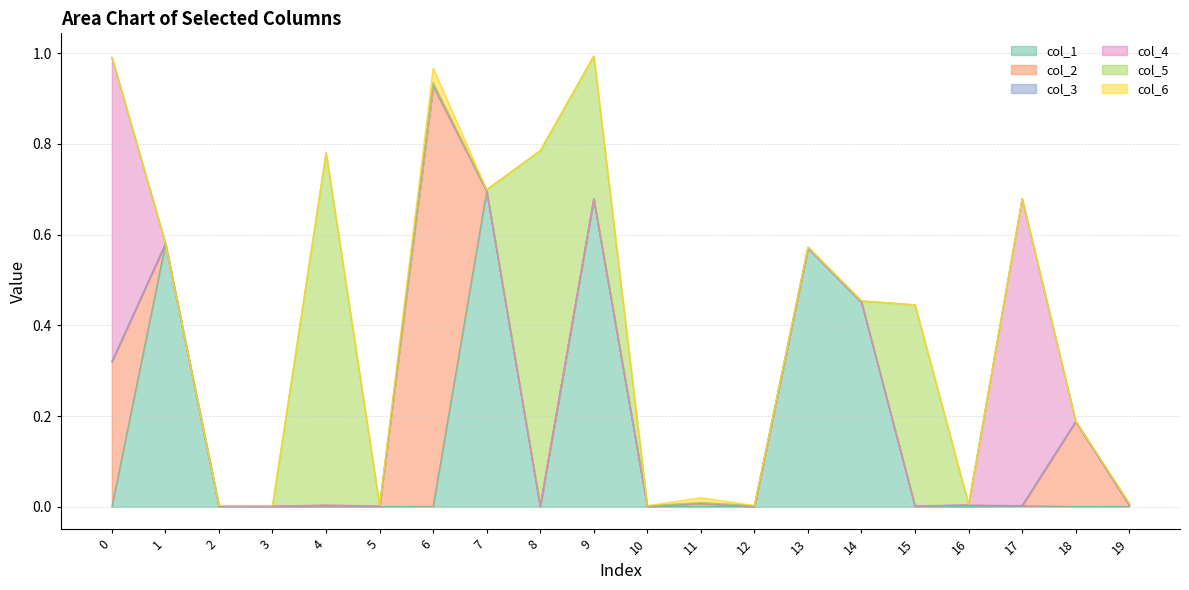

How many intersections are there between col_1 and col_2?

8